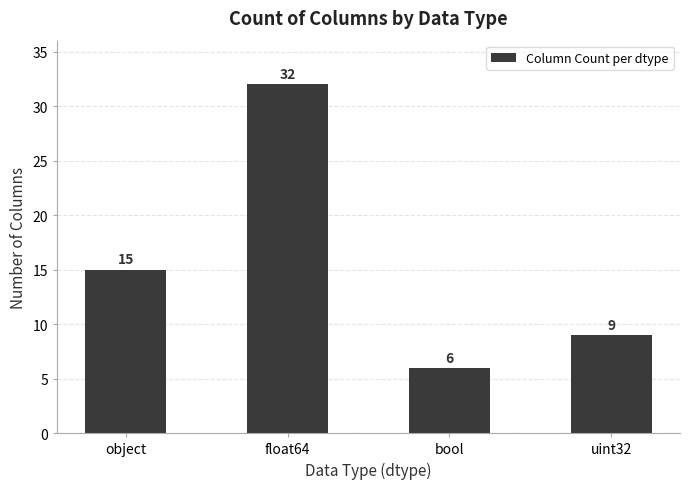

Is it true that the value at uint32 is 16?

False